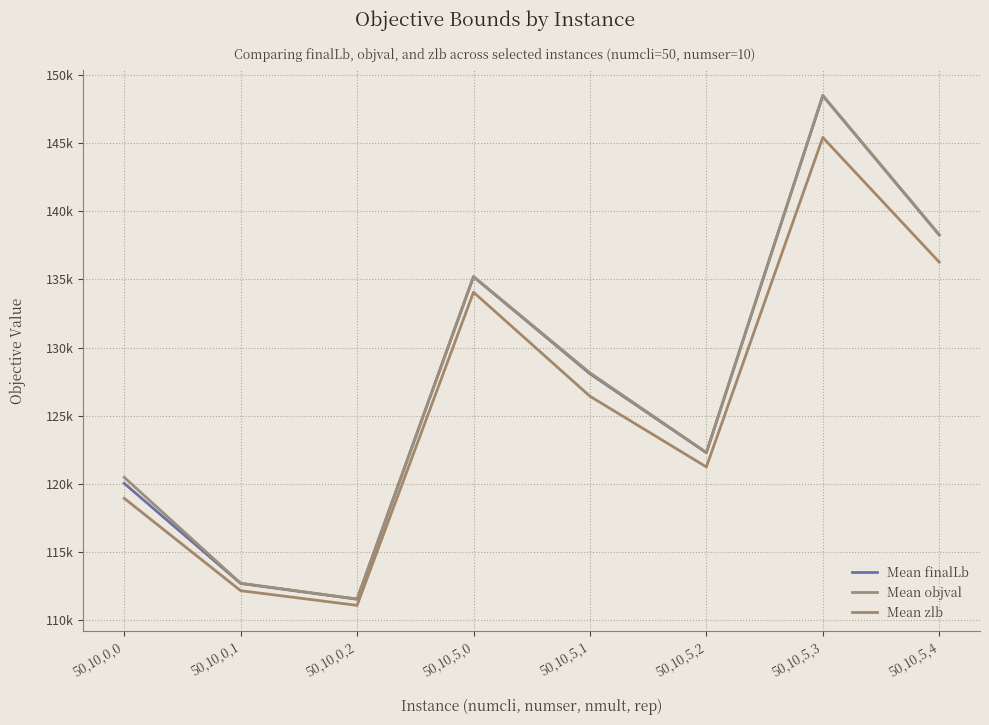

Rank the series by their maximum value, from lowest to highest.

Mean zlb, Mean finalLb, Mean objval